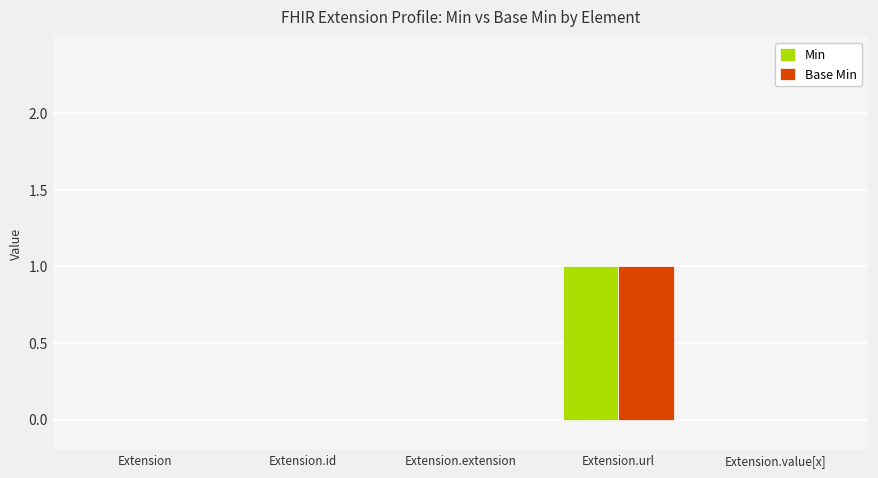

What are all the series names shown in the legend?

Min, Base Min